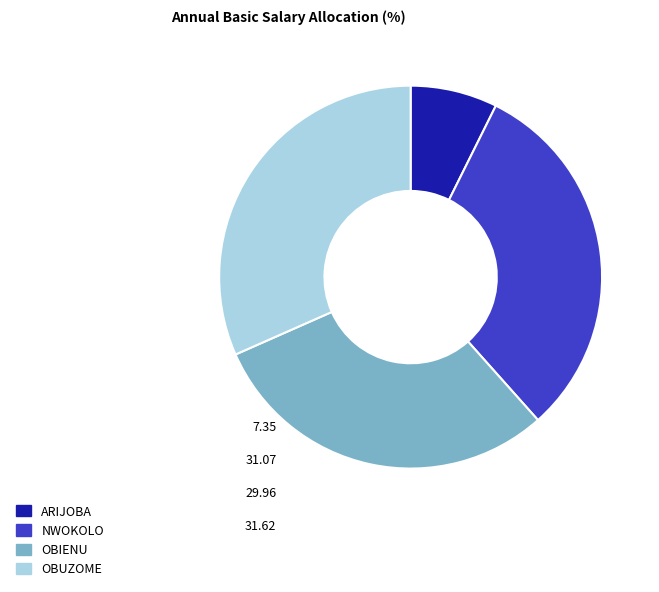

Which slice is the smallest?

ARIJOBA